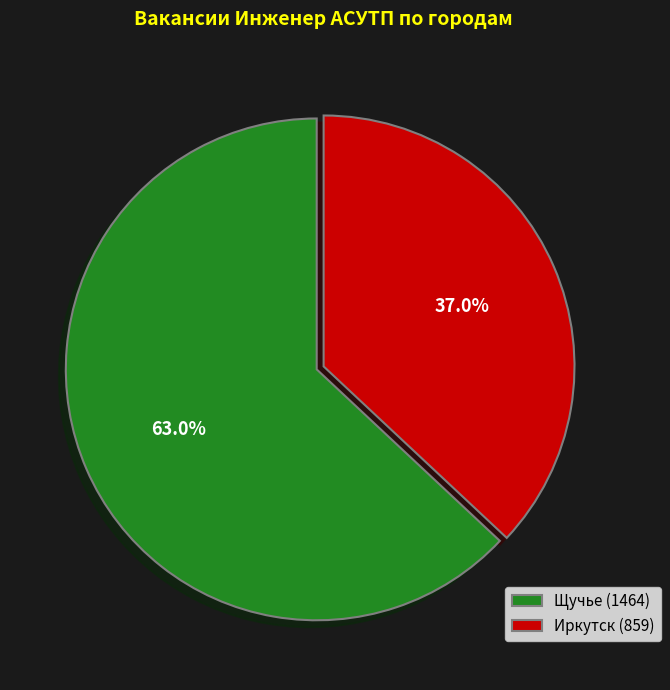

Is Иркутск (859) the majority of the pie?

No